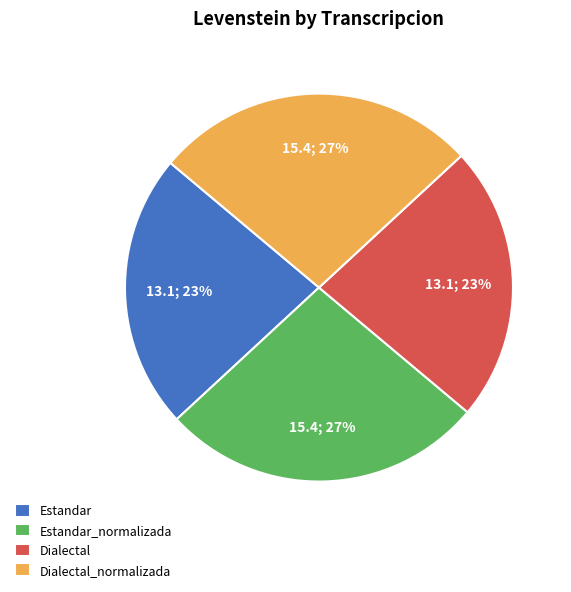

To the nearest percent, what is the difference between the largest and smallest slice percentages?

4%